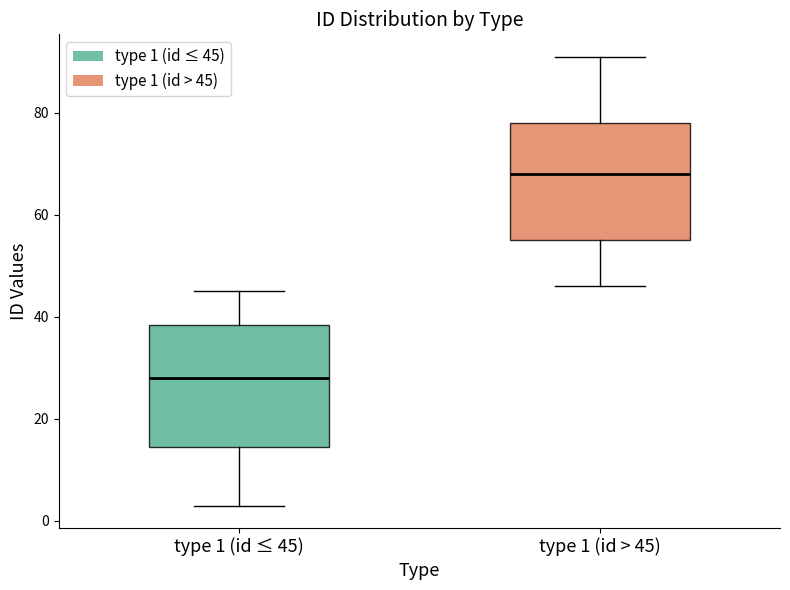

Where does the median line of the box for type 1 (id ≤ 45) sit on the y-axis? The values are not printed on the chart, so give them approximately, as read against the axis.

28